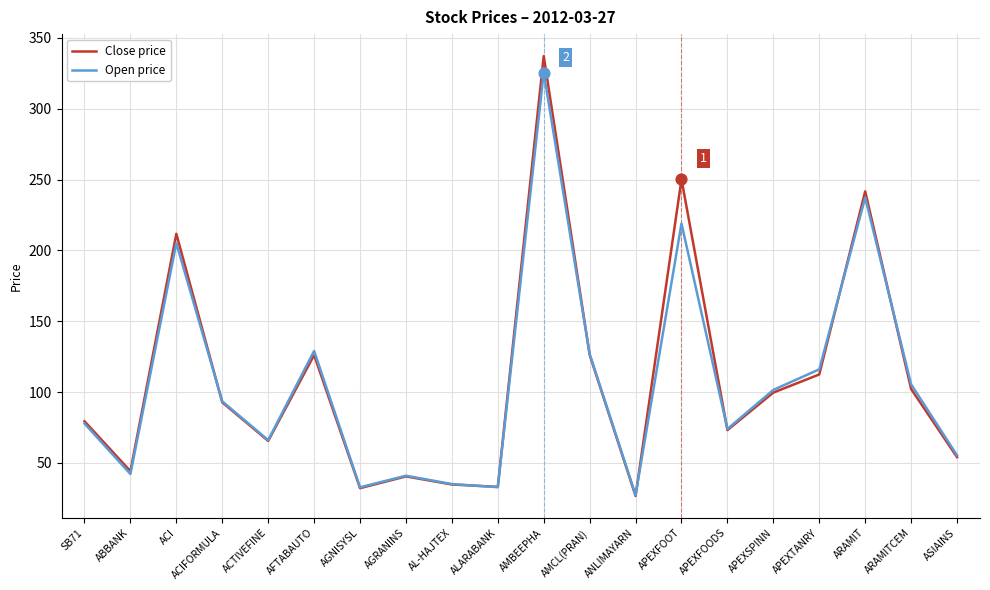

Which series has the largest range (max minus min)?

Close price